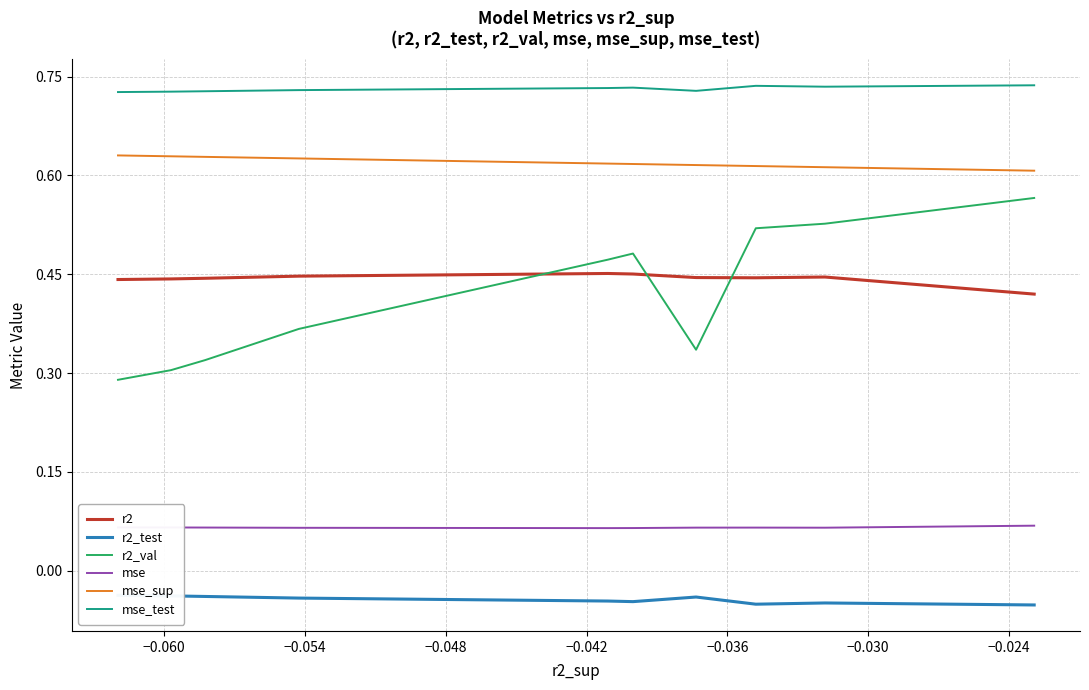

Is it true that mse equals 0.1 at −0.048?

True